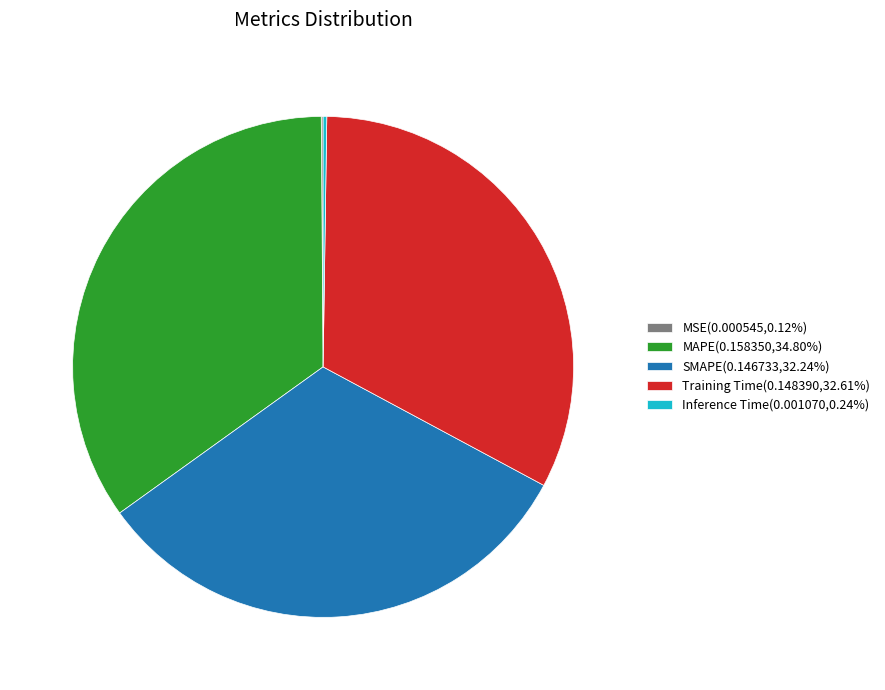

Is there any slice that represents more than half of the pie?

No